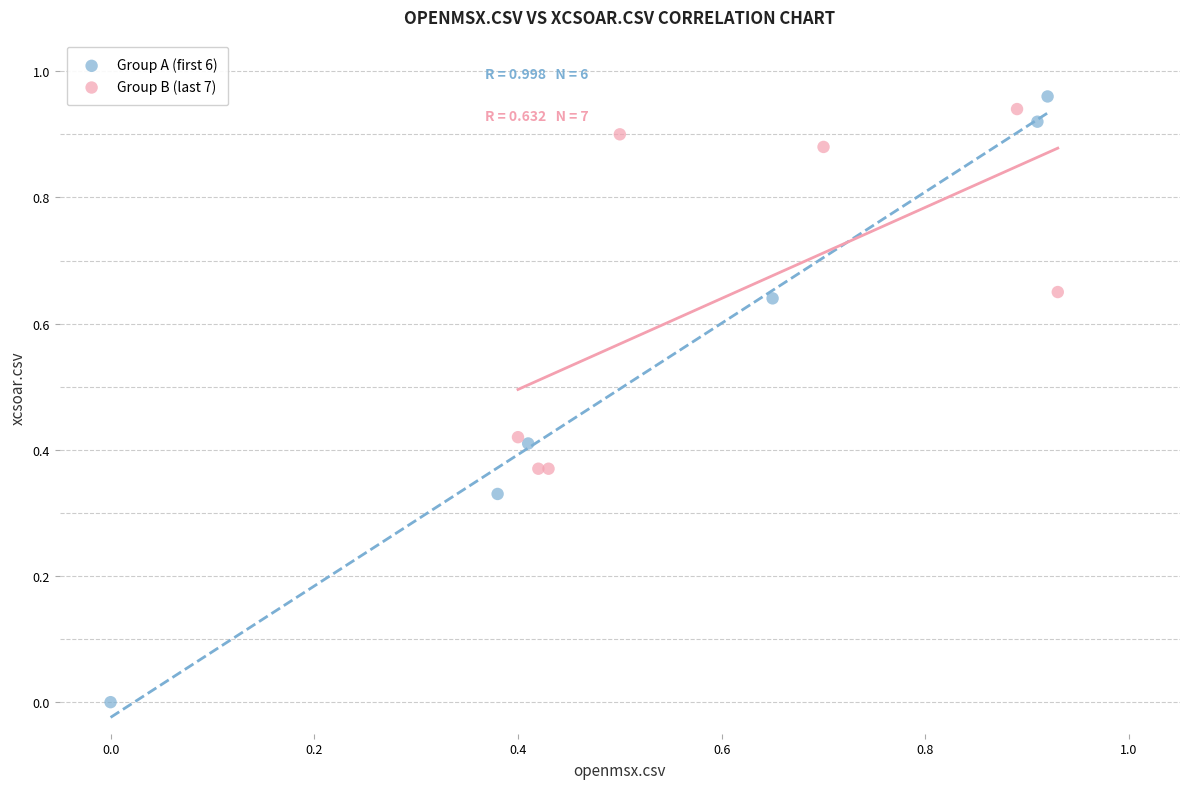

Which series has the largest Y range (max minus min)?

Group A (first 6)